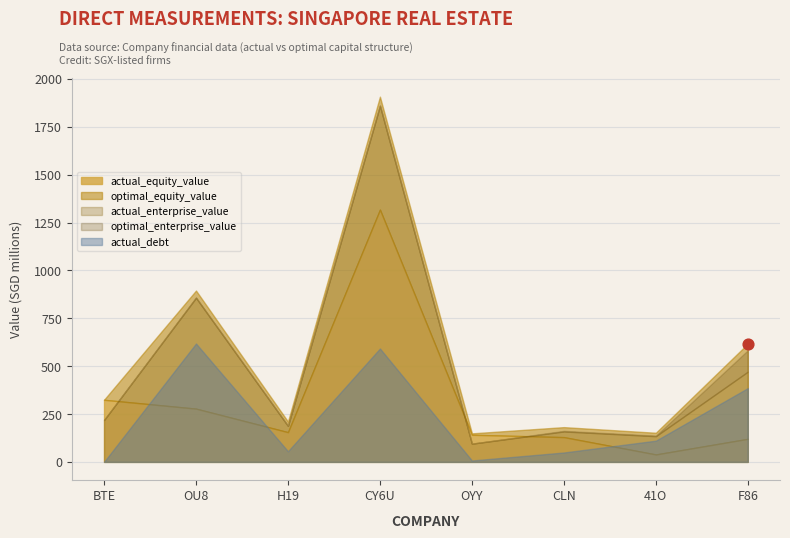

Is the value of actual_equity_value at F86 greater than the value of actual_debt_capital at CLN?

Yes